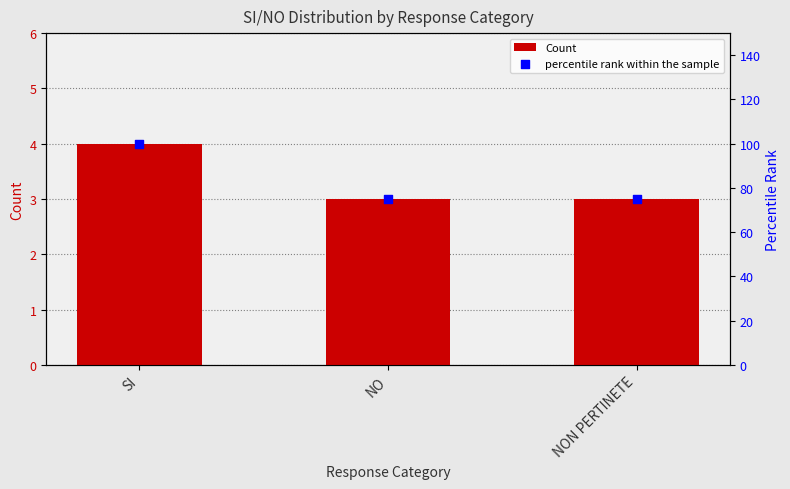

Which series has the largest total across all categories?

percentile rank within the sample